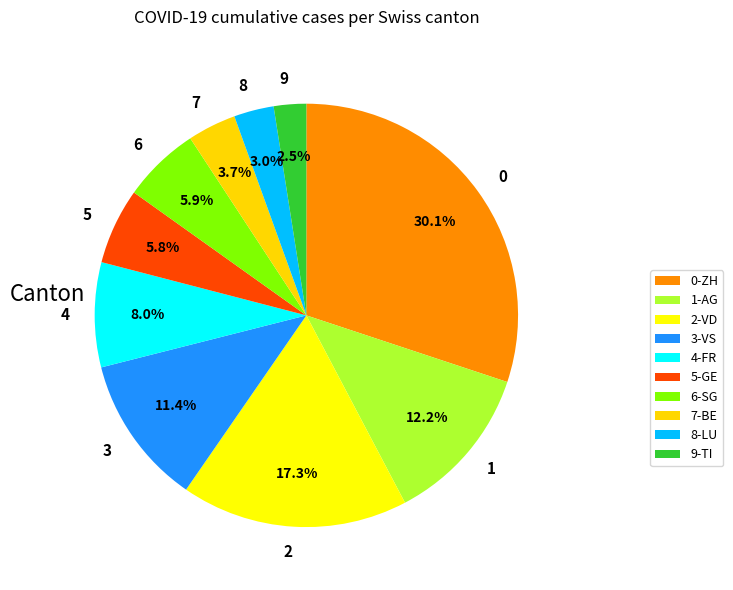

Does 6 account for over 50% of the chart?

No